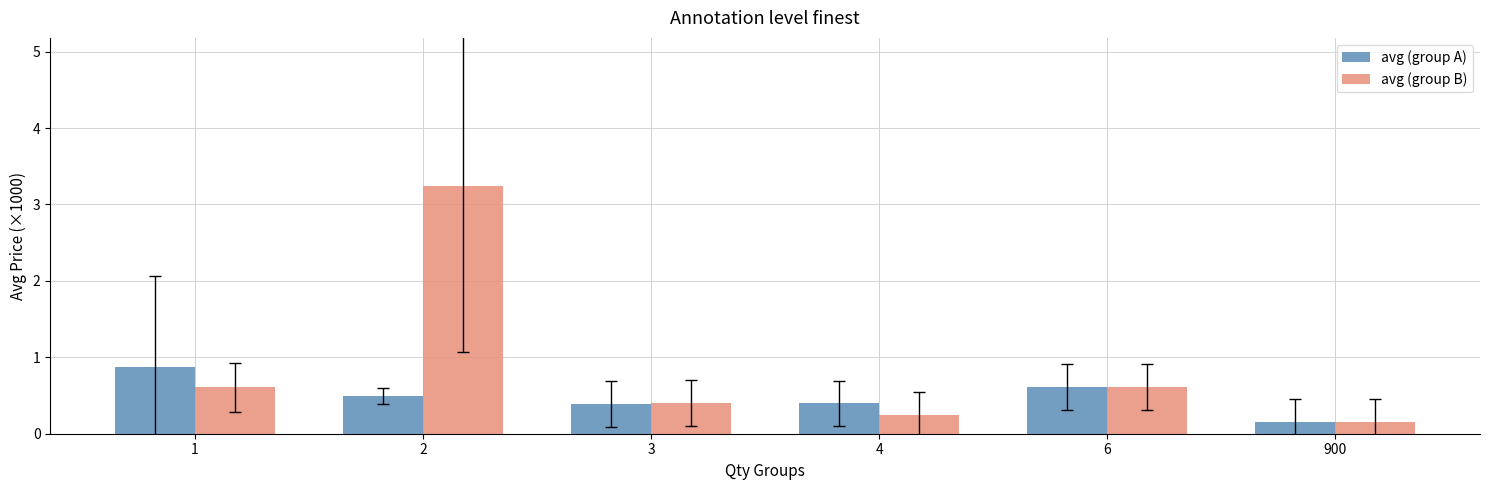

At how many categories does at least one series exceed 2?

1